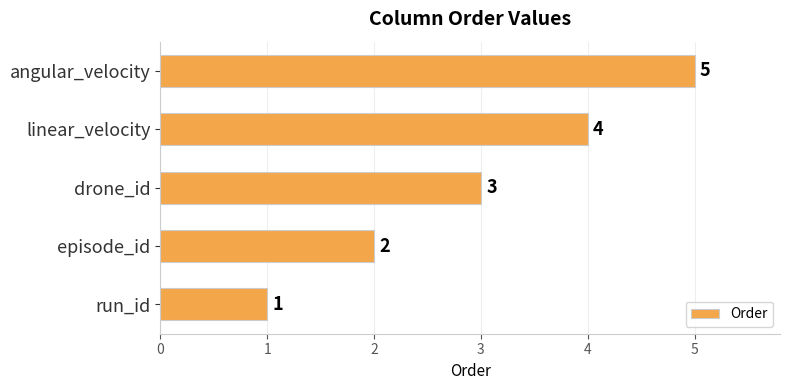

What is the sum of all values?

15